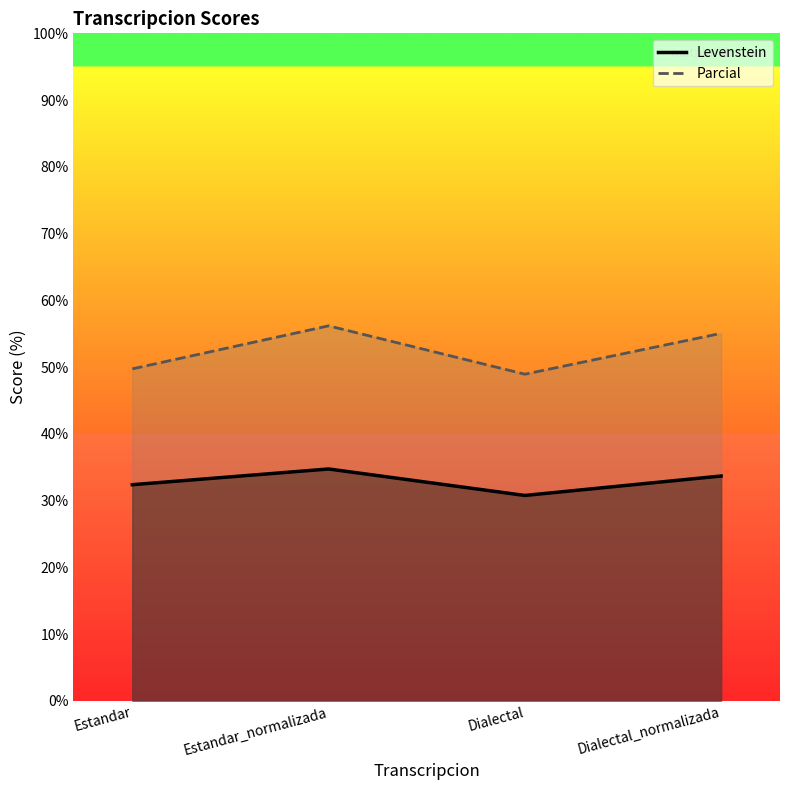

Reading left to right, what are all the values shown in this chart?

Levenstein: Estandar=32.4	Estandar_normalizada=34.7	Dialectal=30.8	Dialectal_normalizada=33.7
Parcial: Estandar=49.7	Estandar_normalizada=56.2	Dialectal=48.9	Dialectal_normalizada=55.1